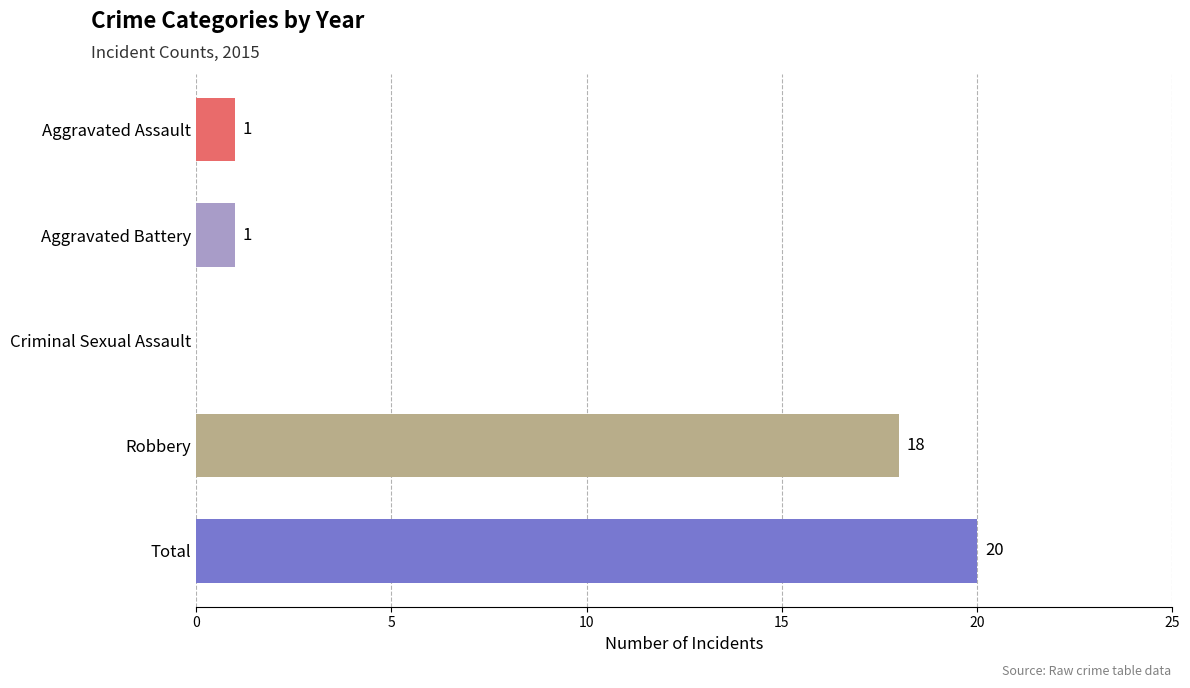

What is the change in value from Criminal Sexual Assault to Robbery?

+18